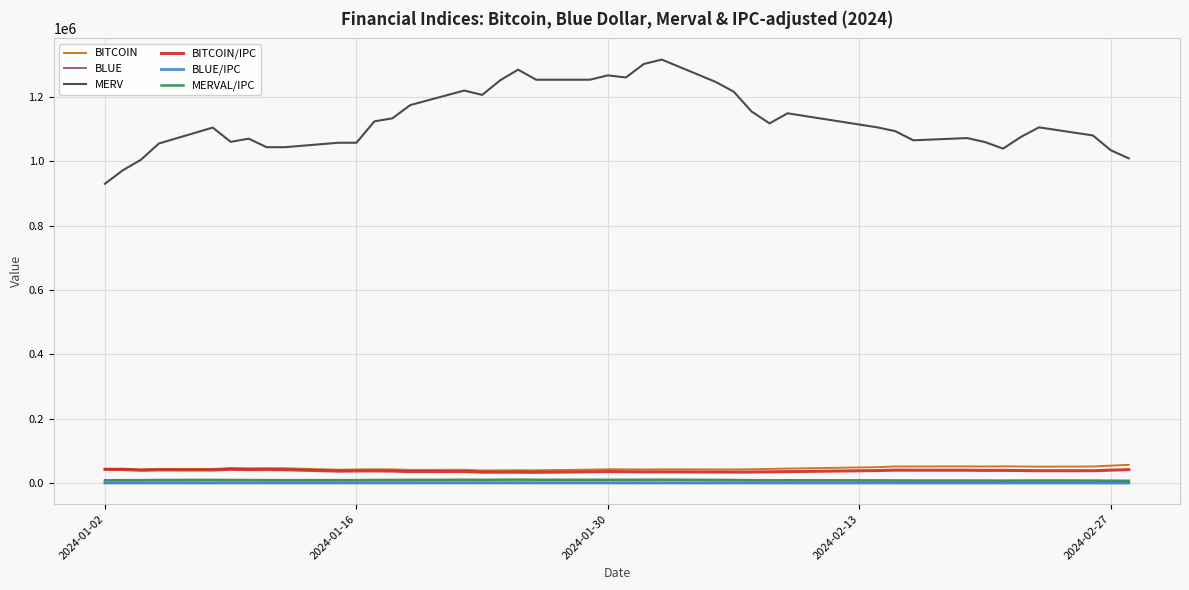

Which series has the largest total across all categories?

MERV